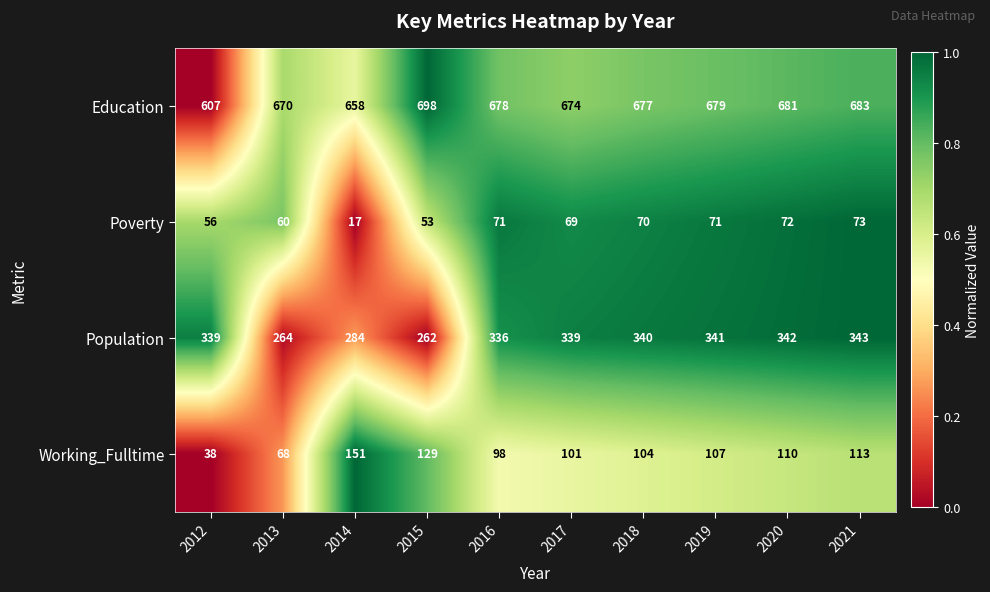

Is it true that Working_Fulltime equals 173 at 2015?

False